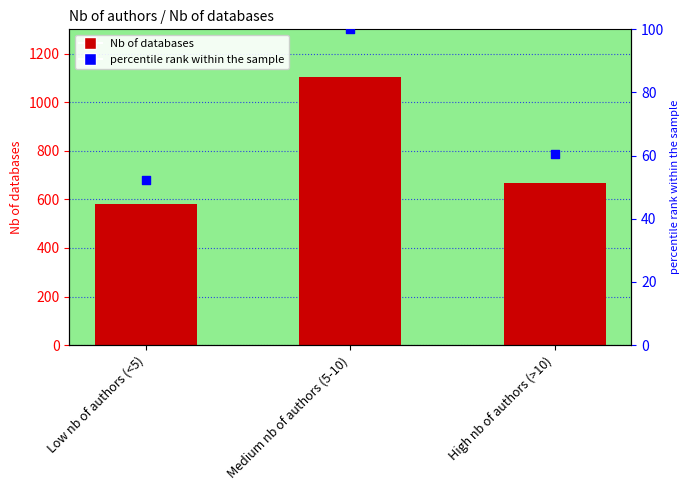

Which series reaches the maximum Y coordinate?

Nb of databases